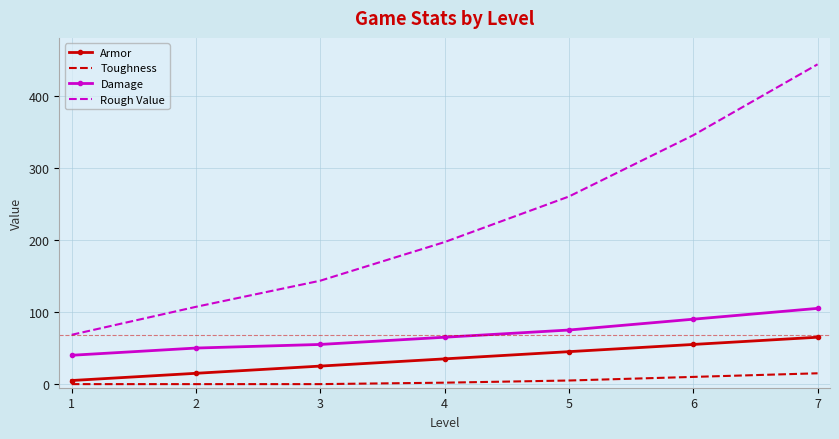

What is the maximum value for Damage?

105.0